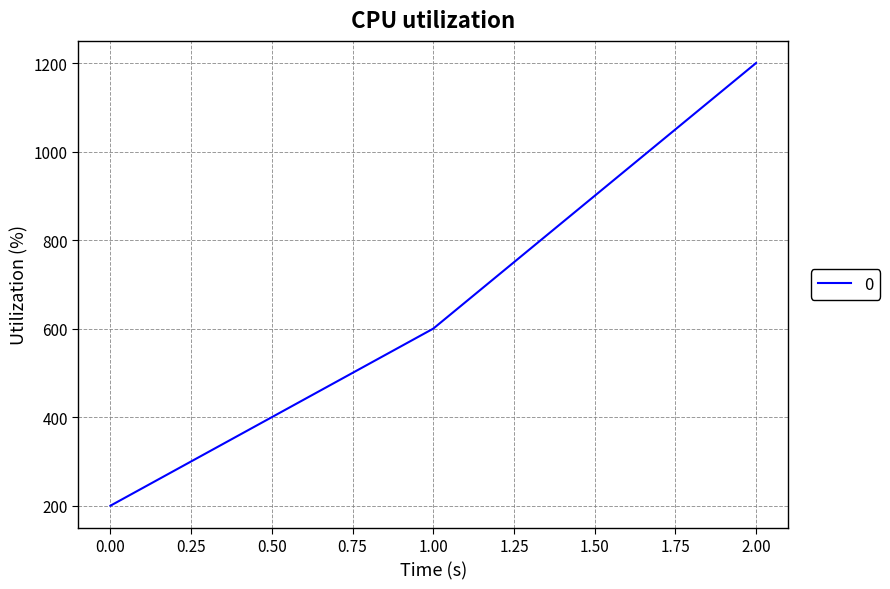

The value at 2.00 is 1644. True or false?

False